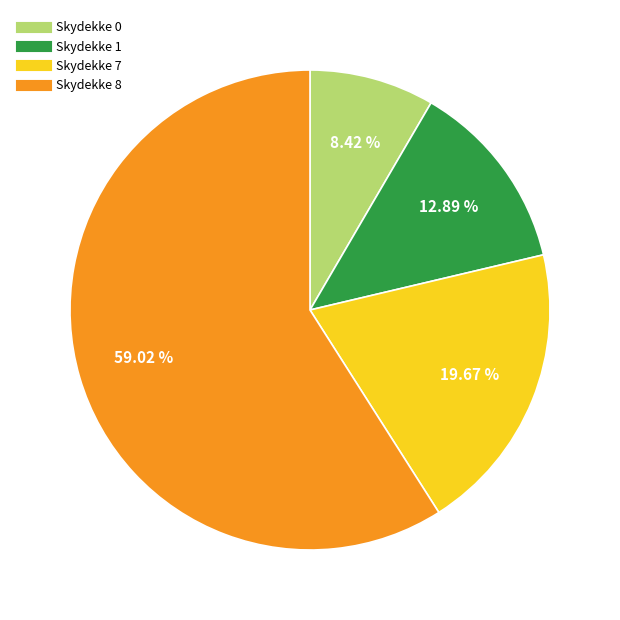

Does any single category account for the majority?

Yes